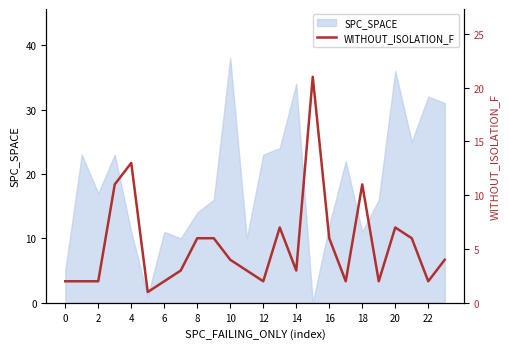

The SPC_SPACE series shows 5 at 0. True or false?

True